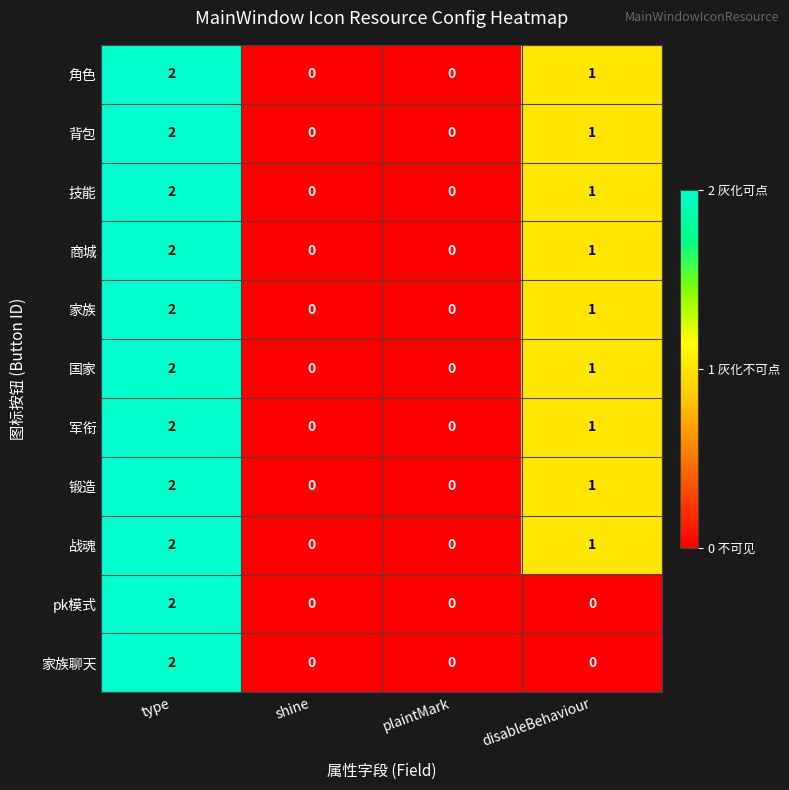

How many categories are shown in the chart?

4